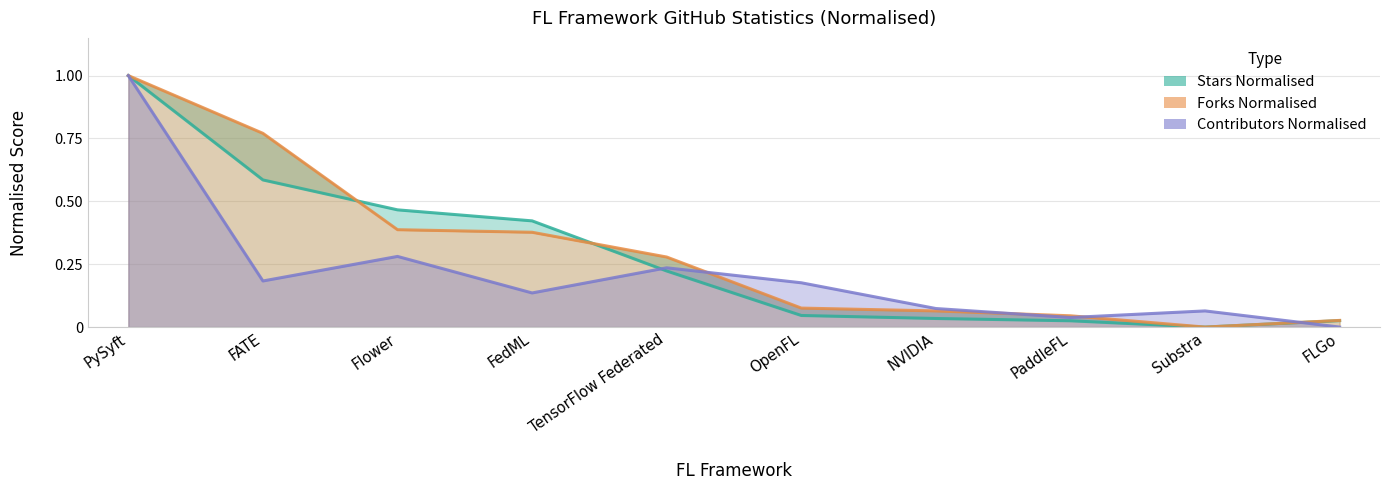

What is the difference between the maximum and minimum values in the Stars Normalised series?

1.0